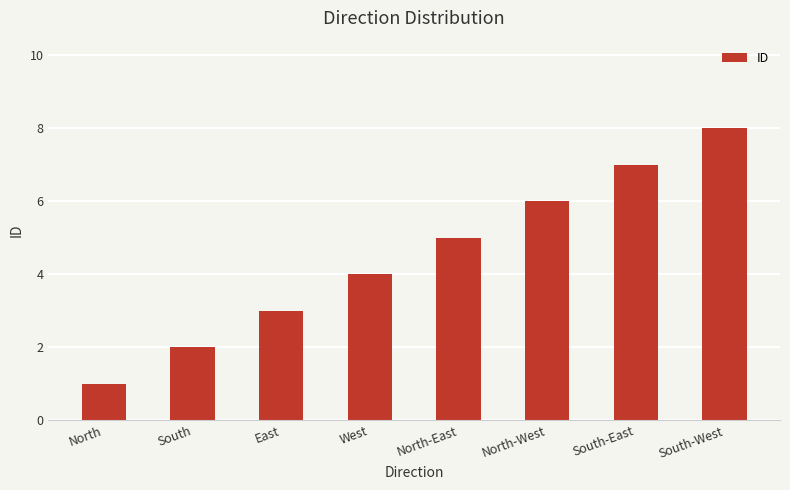

Rank the categories by value from highest to lowest.

South-West, South-East, North-West, North-East, West, East, South, North